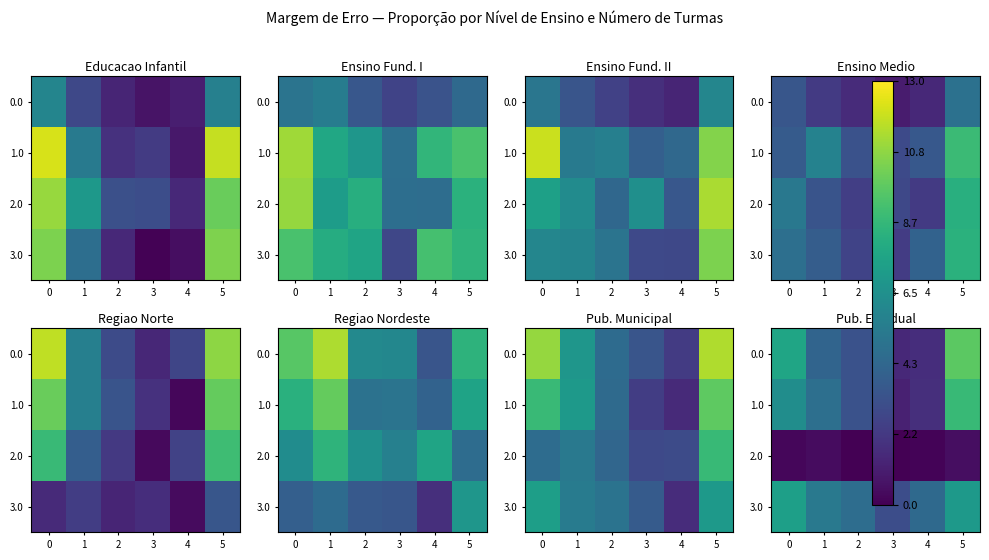

Where is 1.0 nearest to the value 4?

2